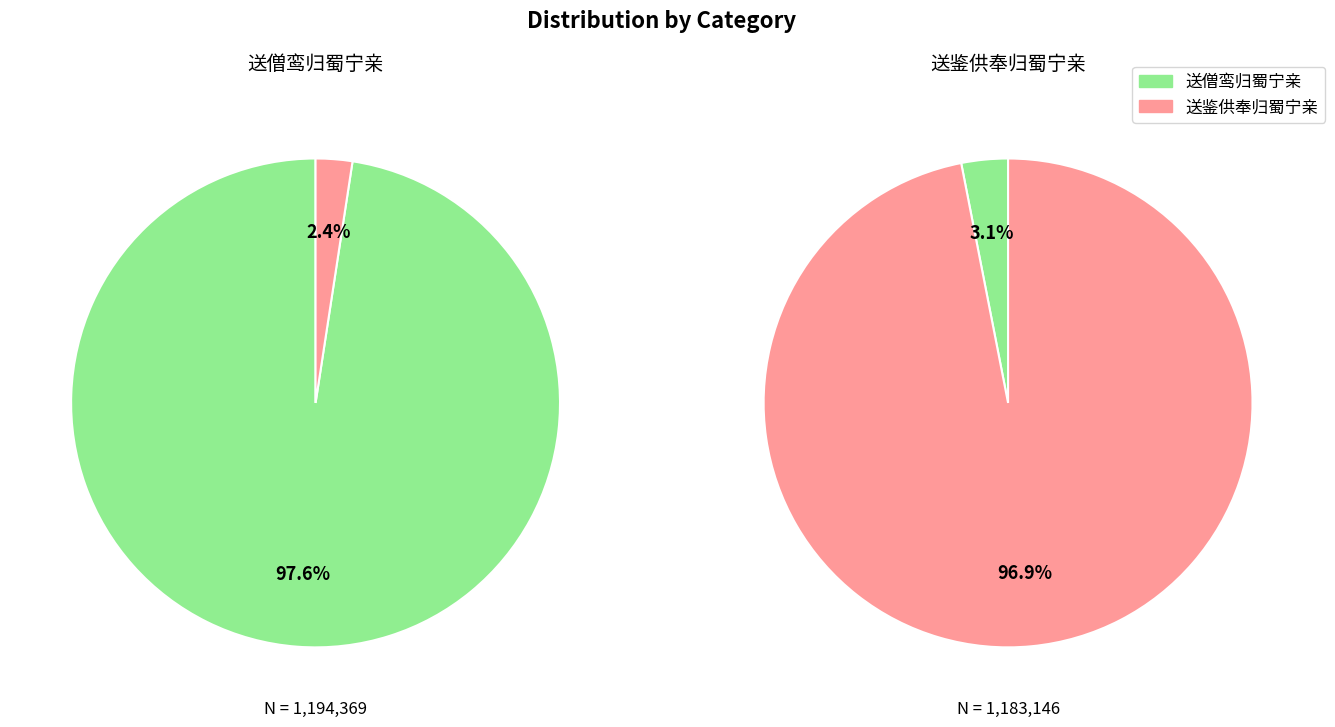

Rank the series by their average value, from highest to lowest.

送僧鸾归蜀宁亲, 送鉴供奉归蜀宁亲